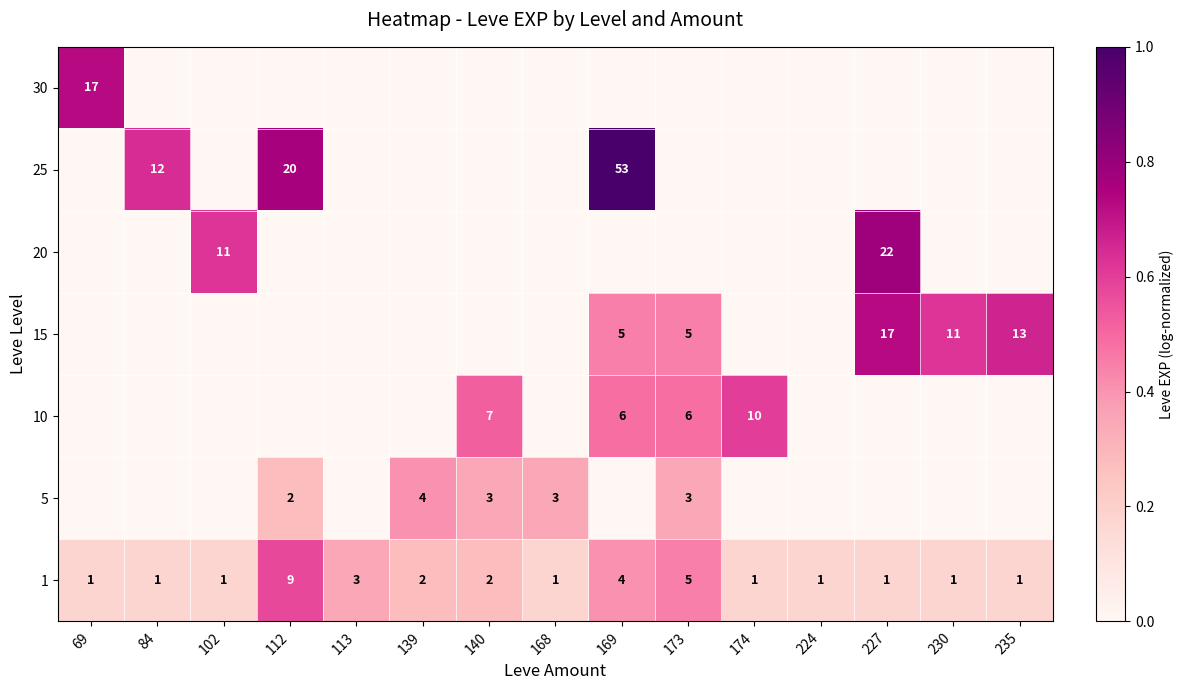

At which label does 1 reach its peak?

112